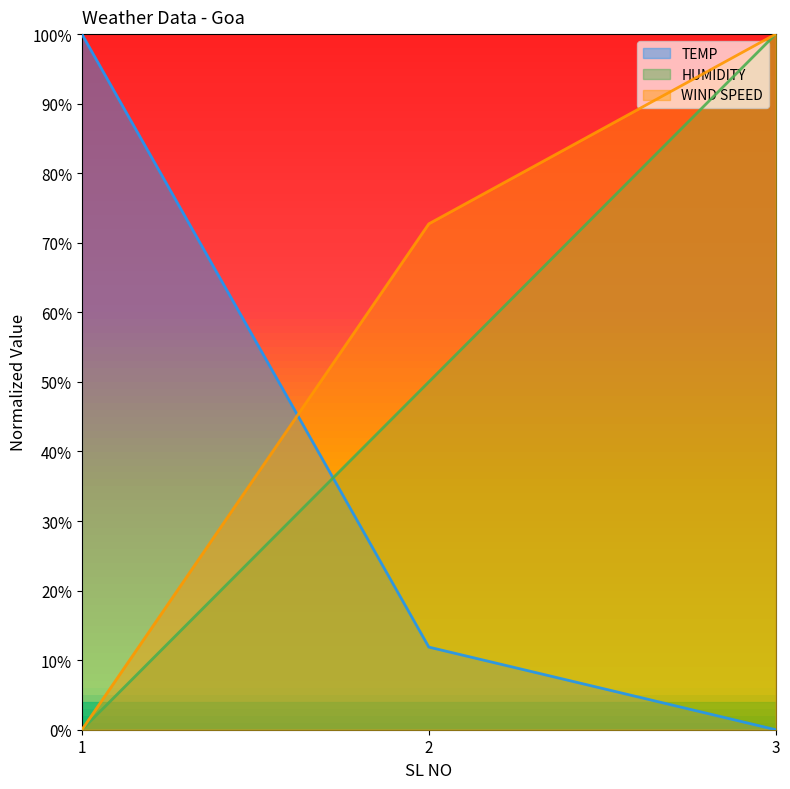

What is the spread (max minus min) of values at 1?

1.0